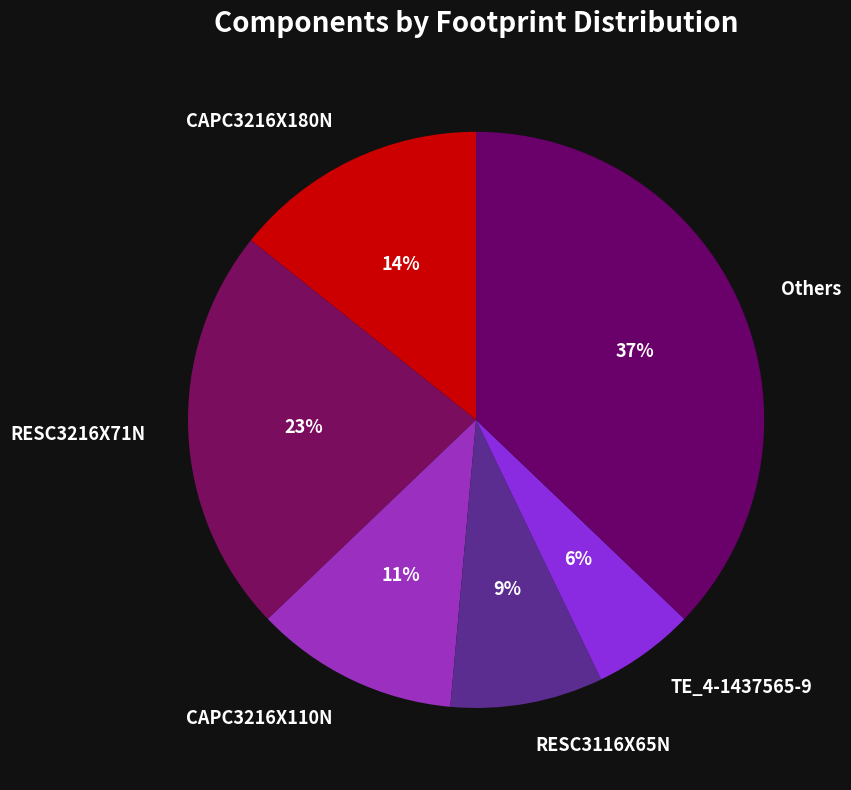

Do RESC3116X65N and CAPC3216X110N together represent more than half of the pie?

No